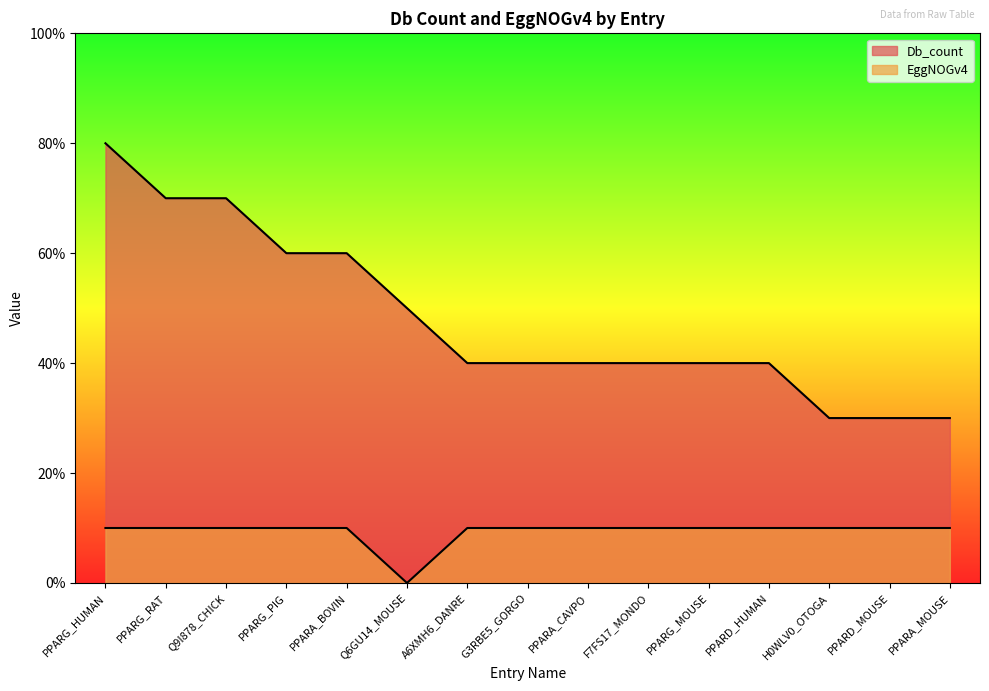

How many values in the Db_count series are below 4?

3